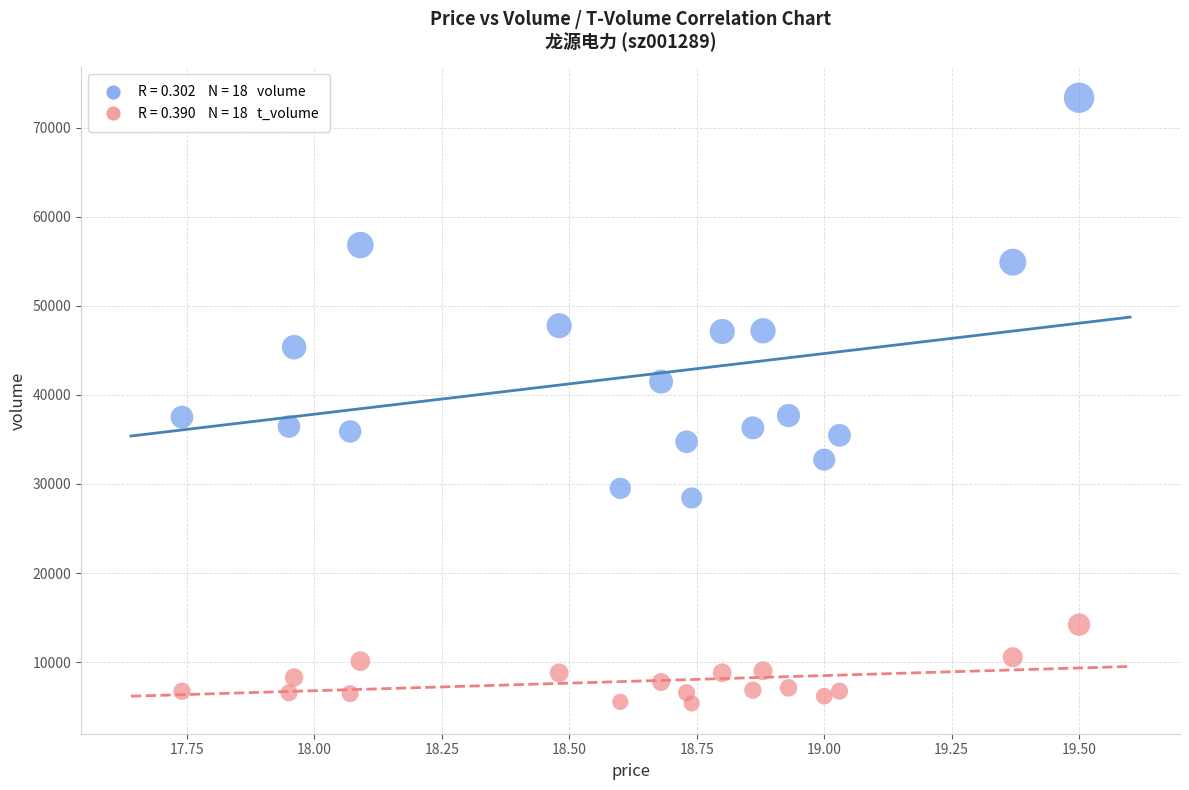

Across all data points, what is the range of Y values (max minus min)?

68000